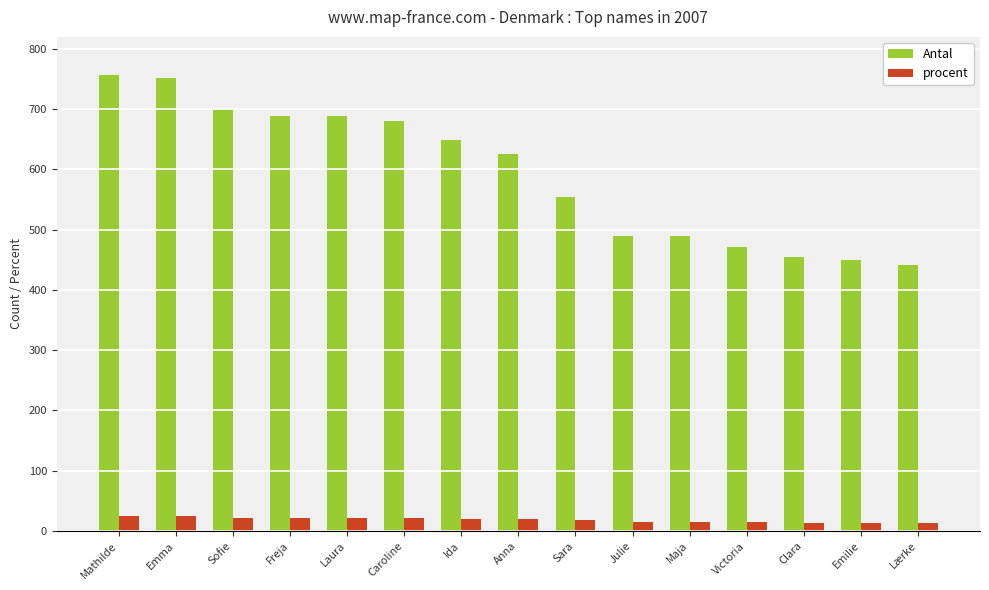

What is the approximate value of procent at Sofie?

22